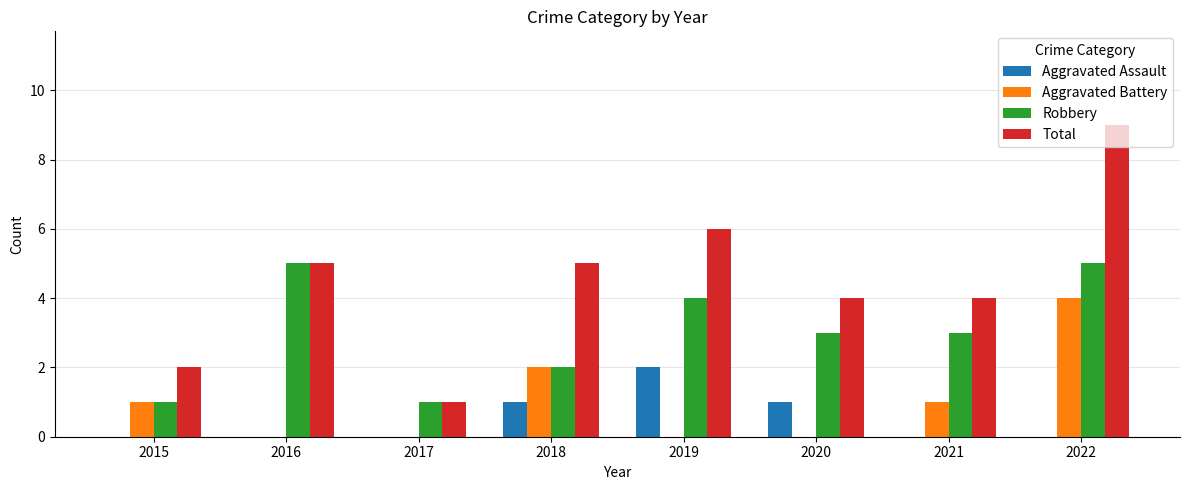

Is it true that Robbery equals 3 at 2021?

True